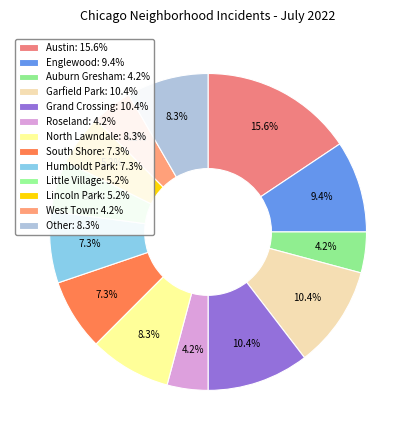

True or false: Lincoln Park accounts for 5% of the total.

True